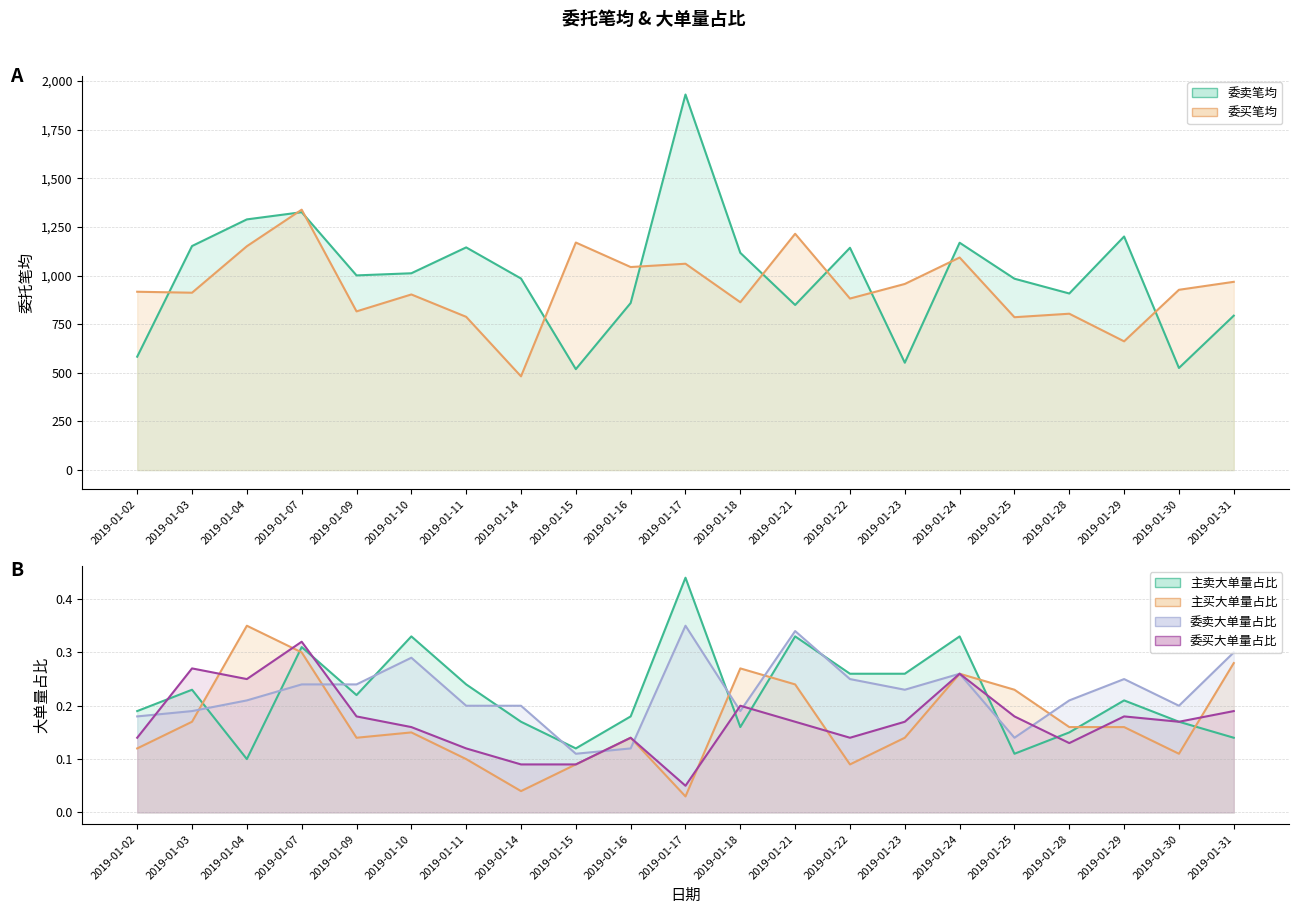

Does the chart display data point markers on the line(s)?

No